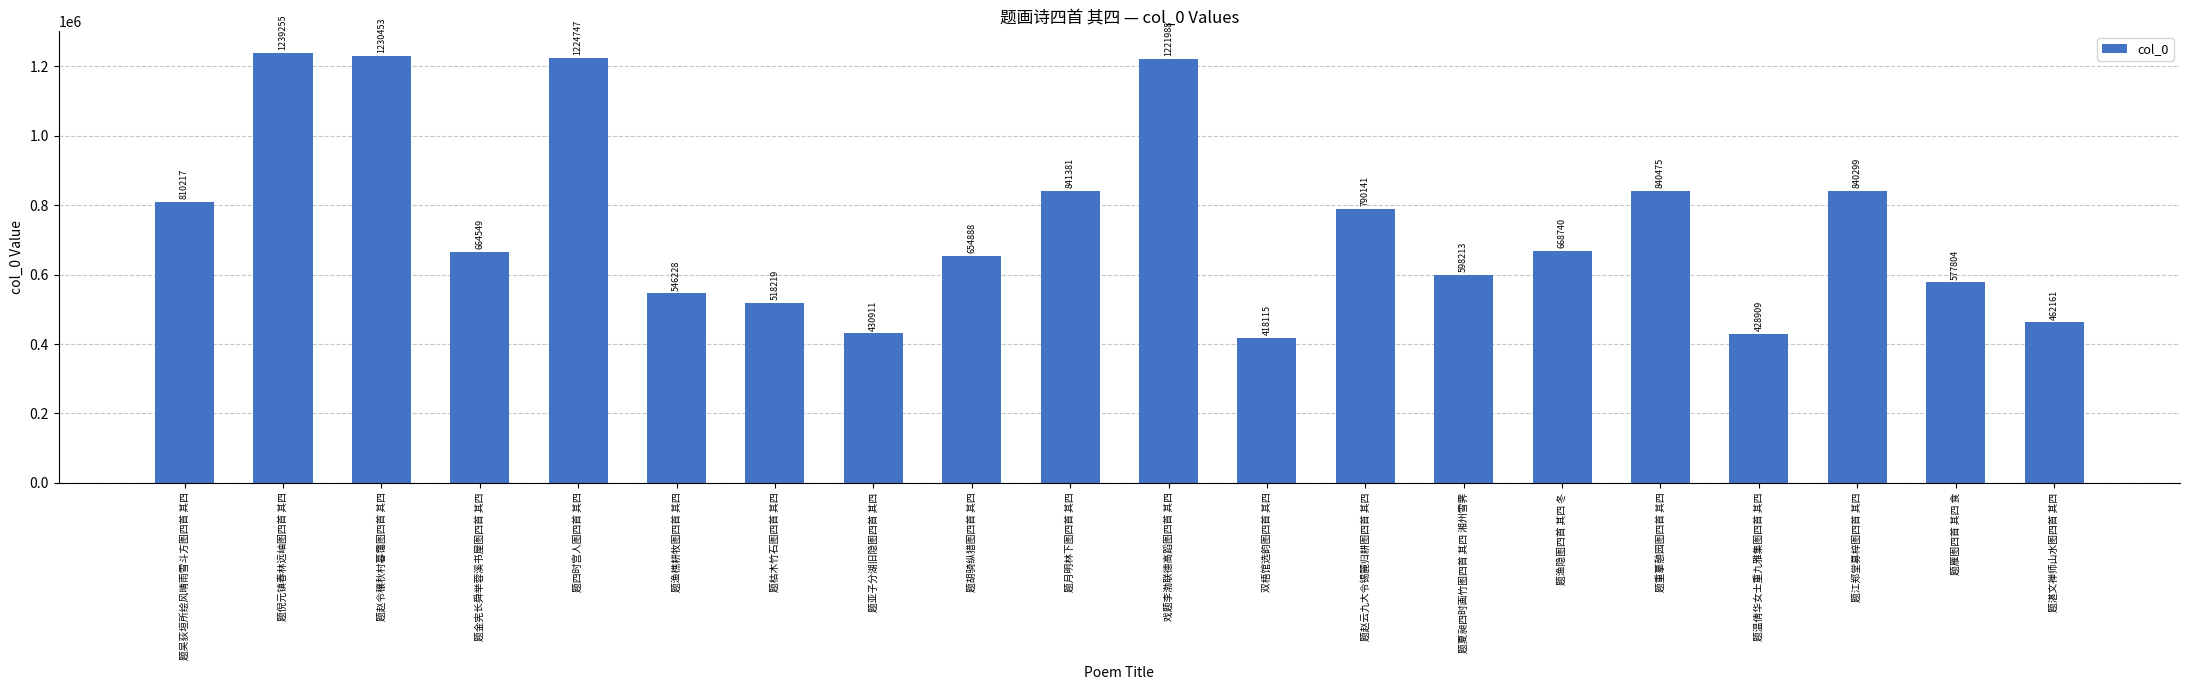

What is the label of the 18th bar from the left?

题江郑堂募梓图四首 其四